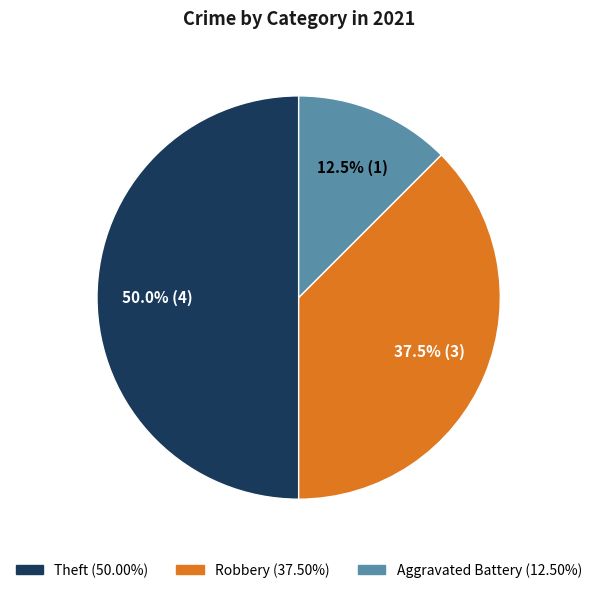

Which has a higher value, Aggravated Battery or Theft?

Theft